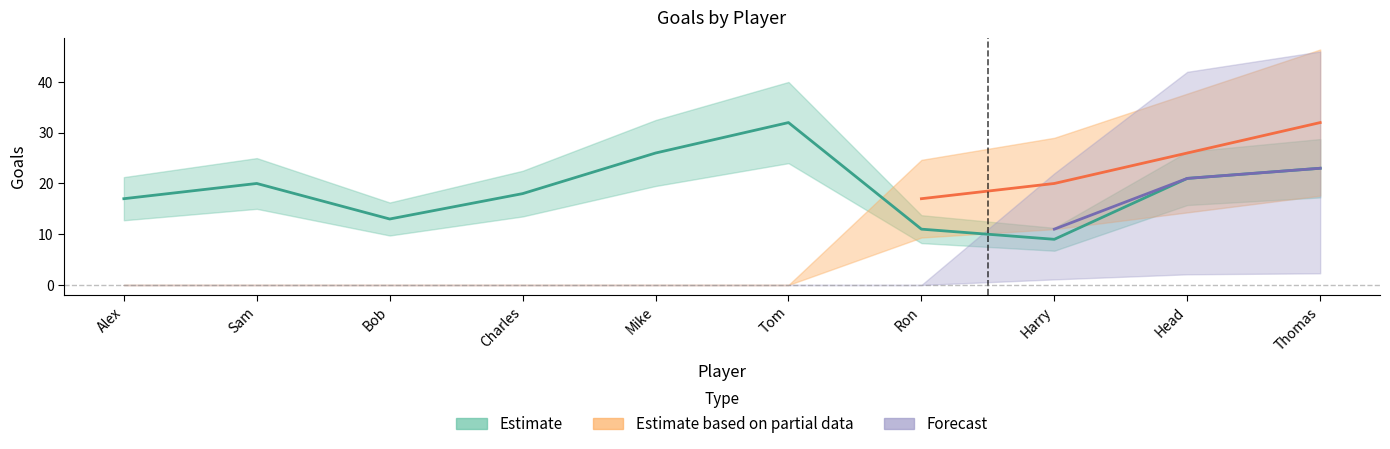

Is this an area chart (filled region under the line)?

No